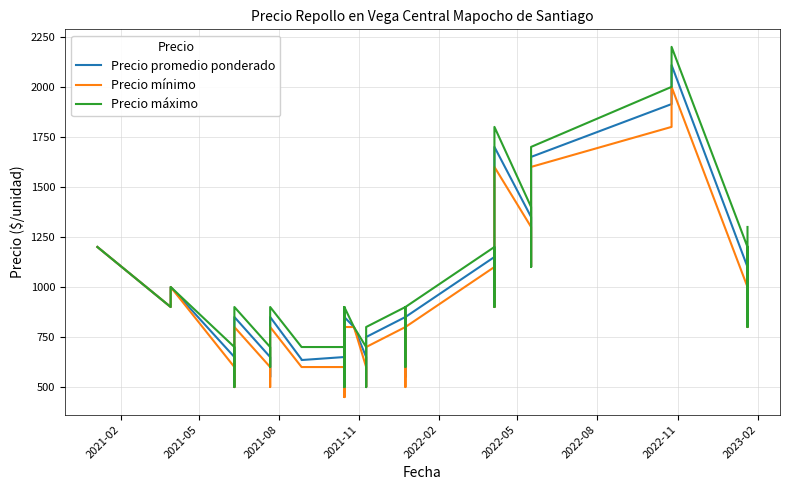

Is this an area chart (filled region under the line)?

No